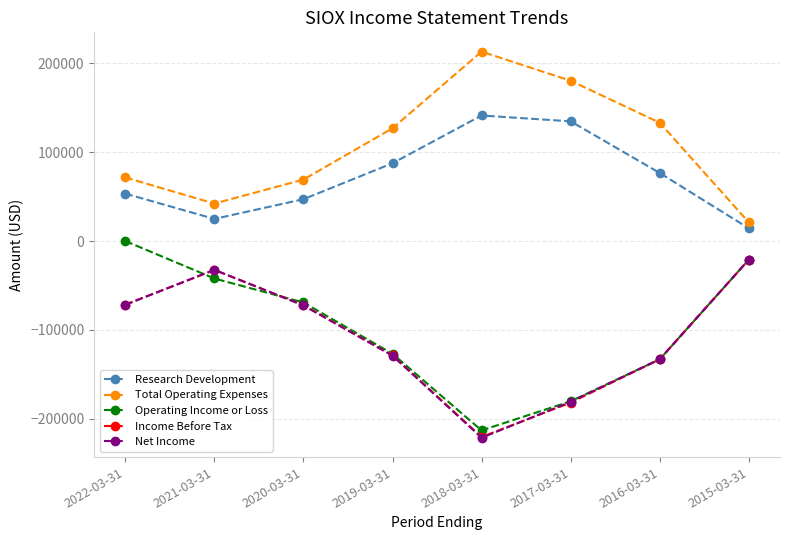

How many interior local valleys does the Research Development series have?

1